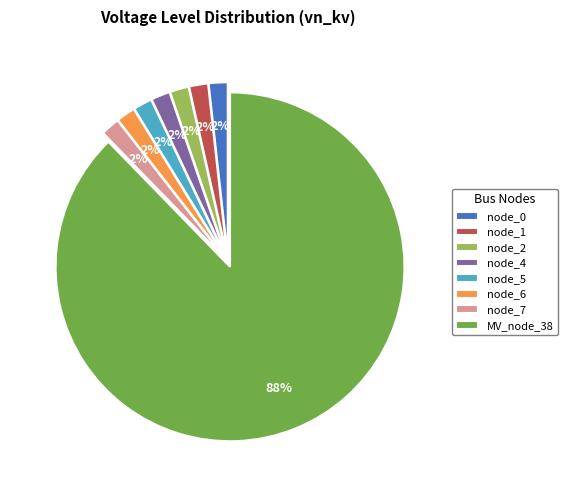

What is the largest slice in the pie chart?

MV_node_38